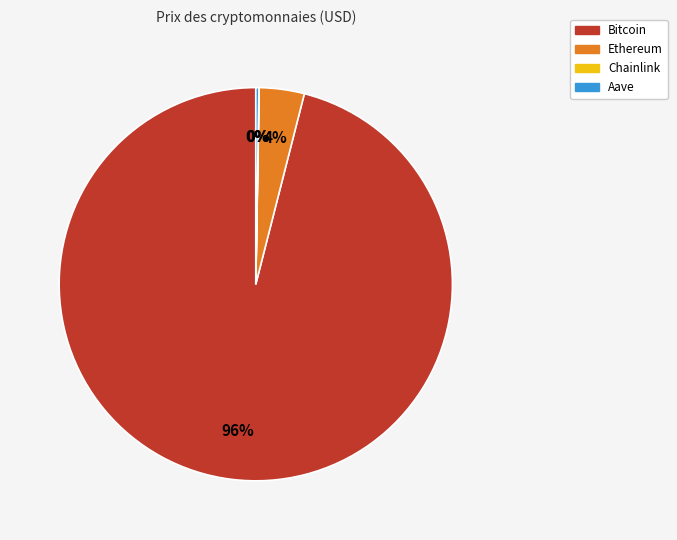

What is the largest slice in the pie chart?

Bitcoin